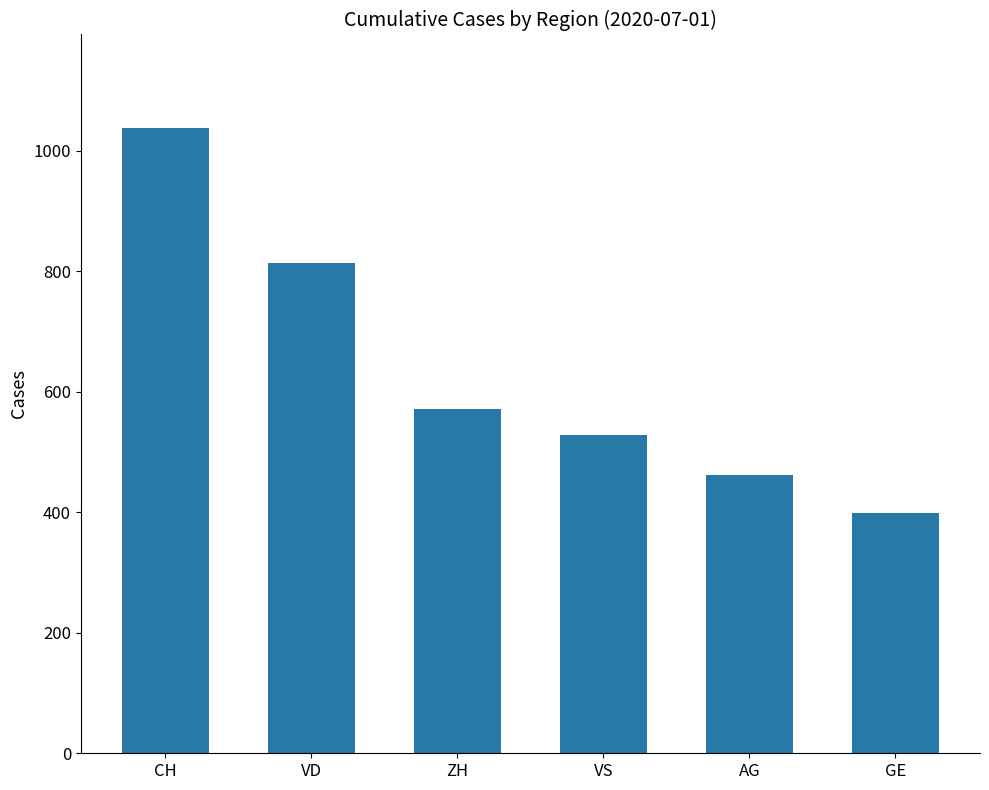

Reading right to left, transcribe all the data shown in this chart.

399	462	528	572	814	1037